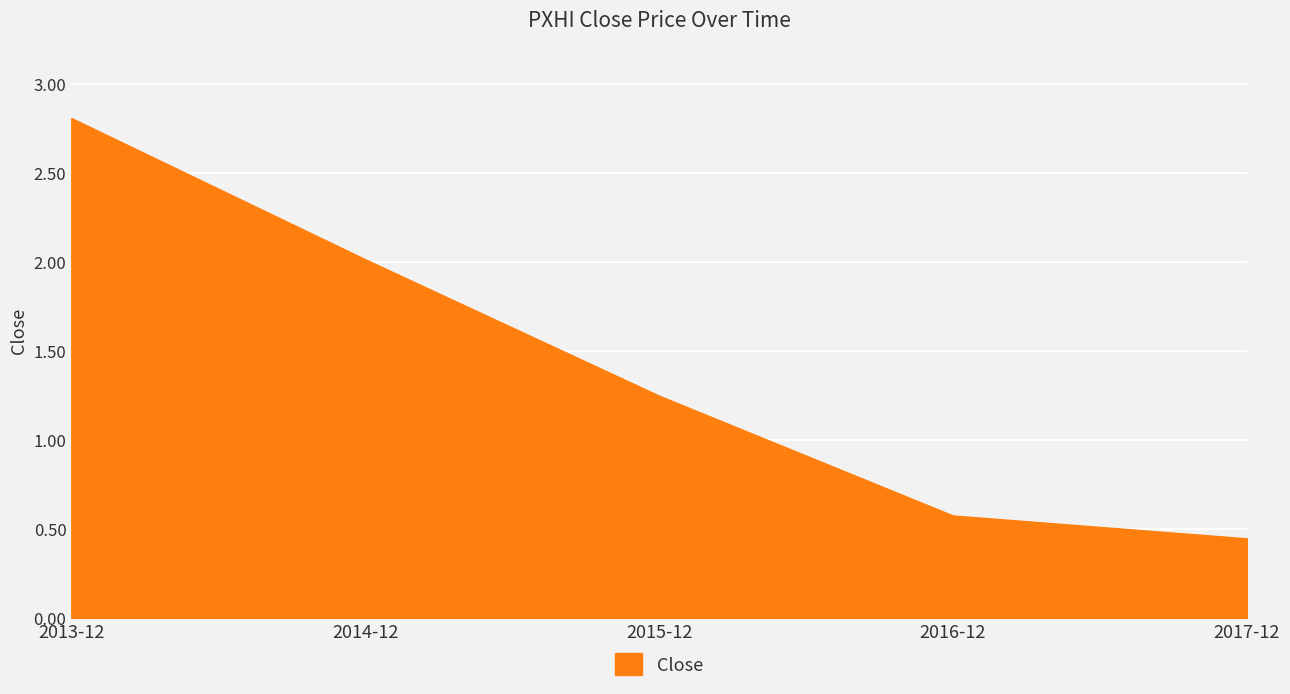

Rank the categories by value from highest to lowest.

2013-12, 2014-12, 2015-12, 2016-12, 2017-12